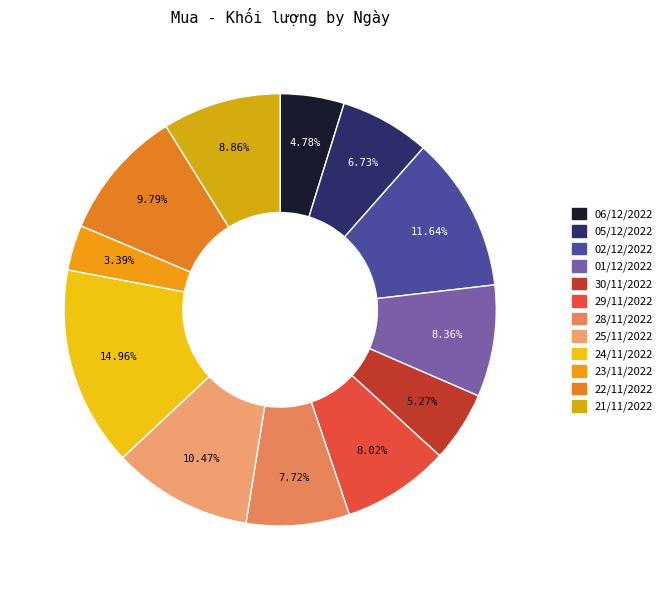

The 22/11/2022 slice represents 4% of the pie. True or false?

False